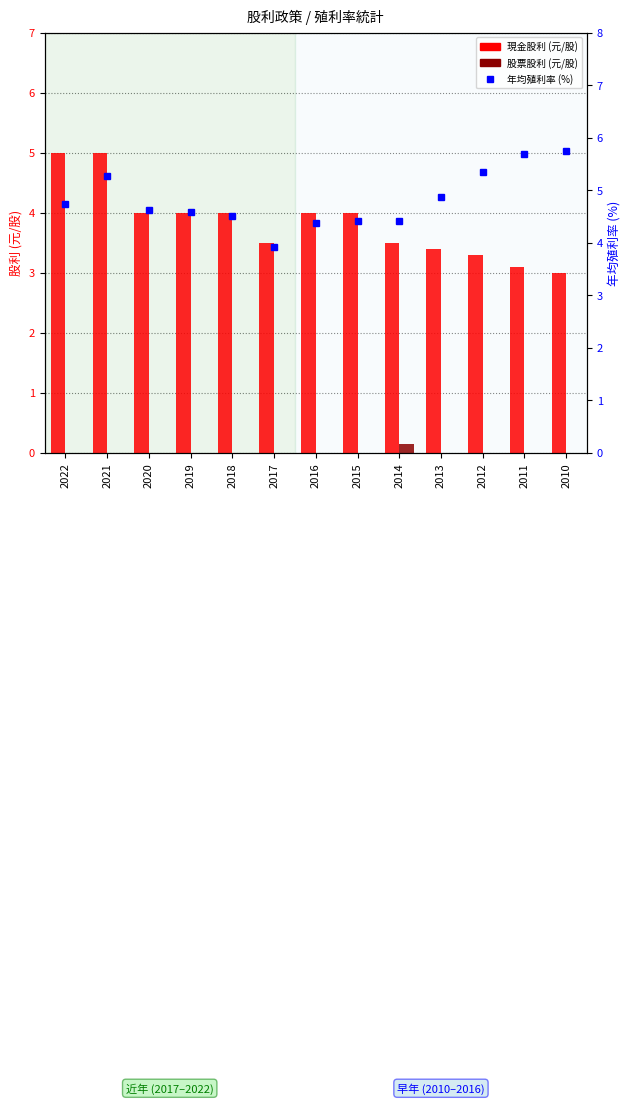

Which label corresponds to the smallest value in the chart?

2022